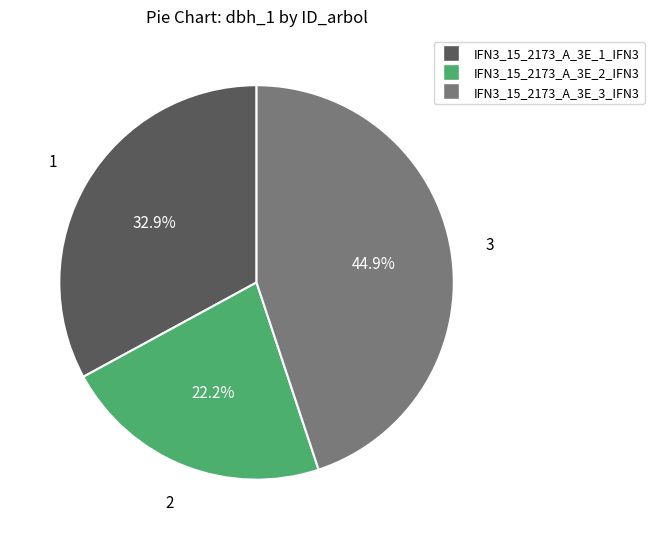

What is the ratio of the value at IFN3_15_2173_A_3E_2_IFN3 to the value at IFN3_15_2173_A_3E_3_IFN3?

0.5